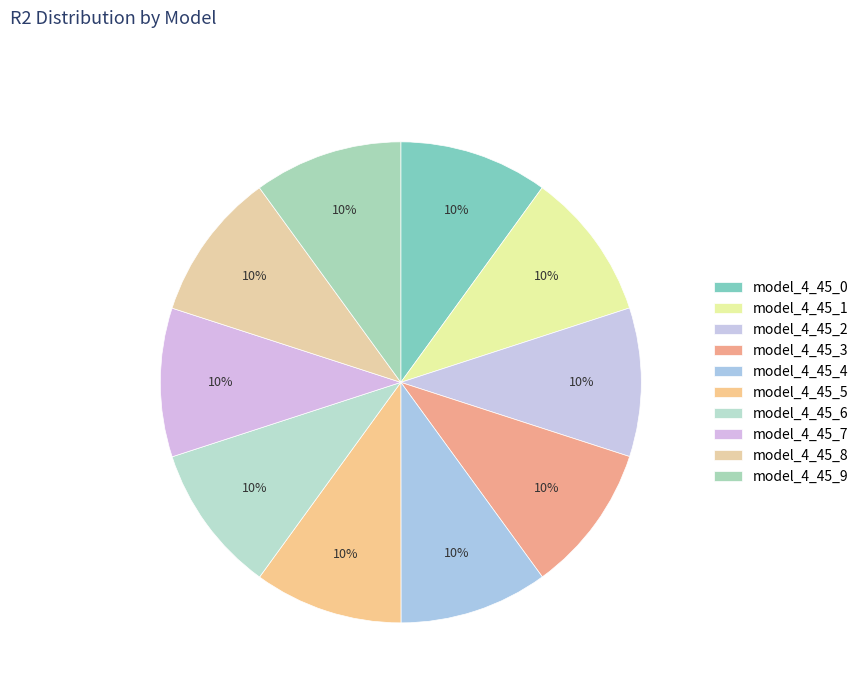

True or false: model_4_45_4 accounts for 10% of the total.

True